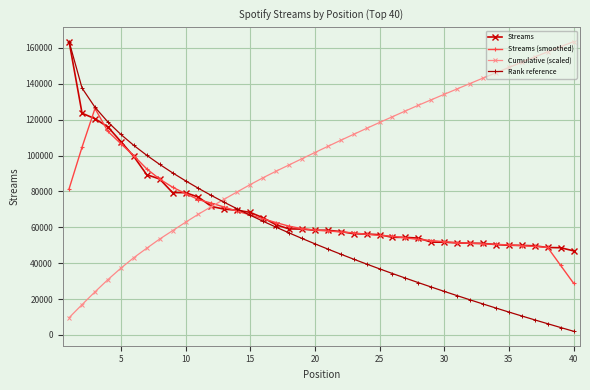

What is the minimum value for Streams (smoothed)?

28841.2